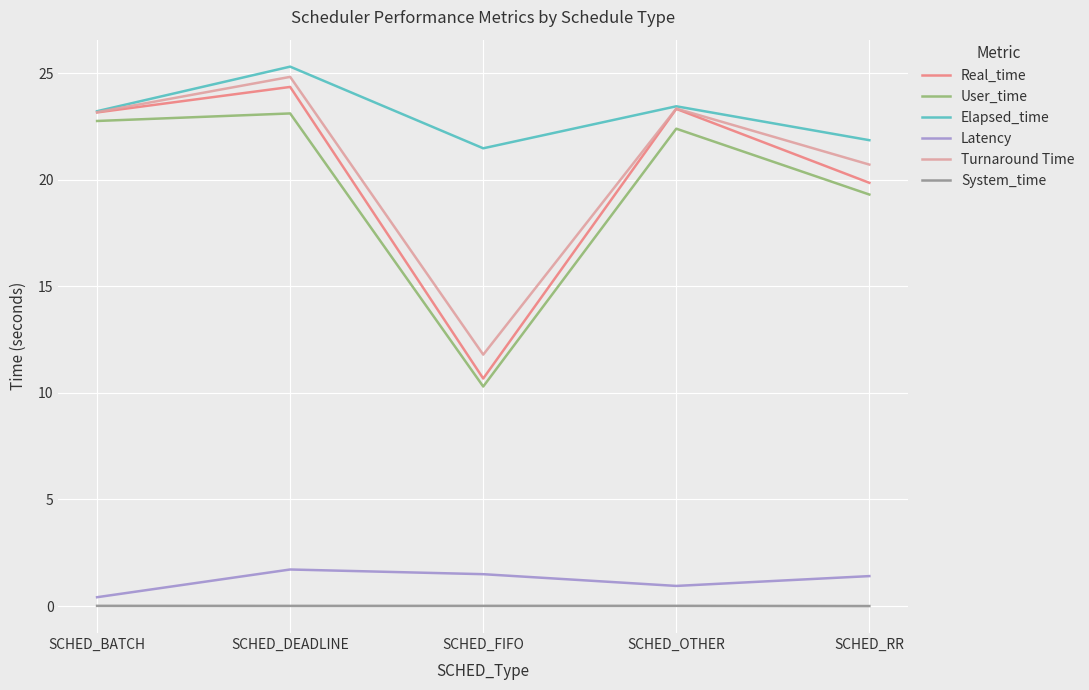

Is it true that Elapsed_time equals 23.2 at SCHED_BATCH?

True